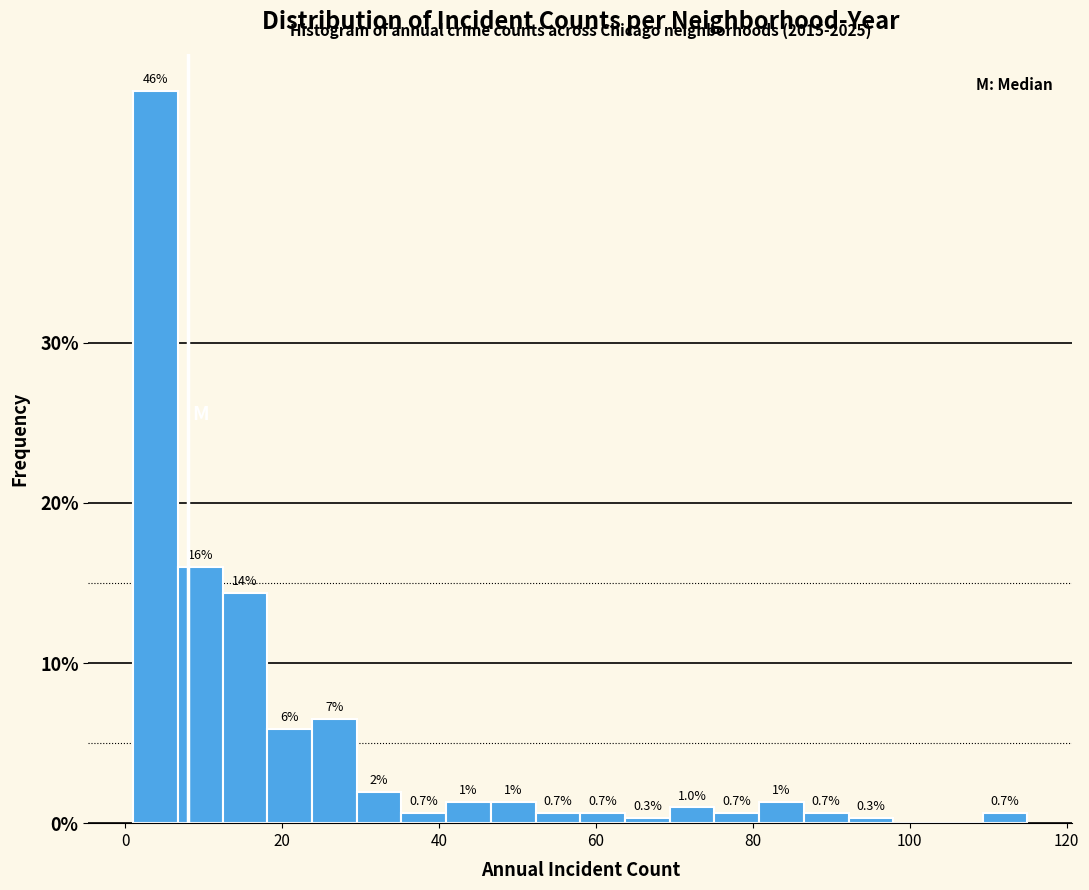

Around what value on the x-axis is the tallest bar? Give the approximate position of its centre, as read against the axis.

4